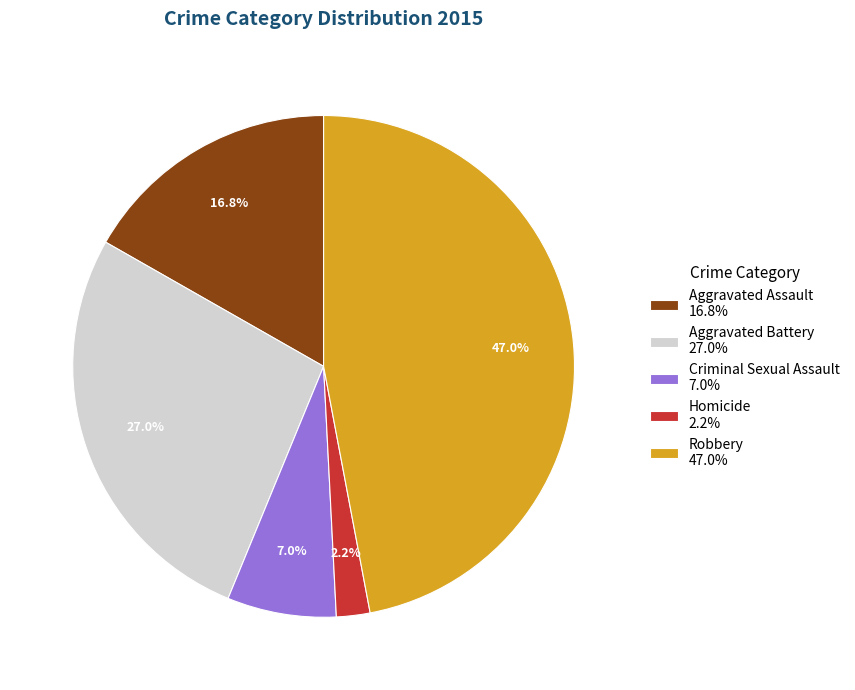

Which has a higher value, Robbery 47.0% or Aggravated Battery 27.0%?

Robbery 47.0%